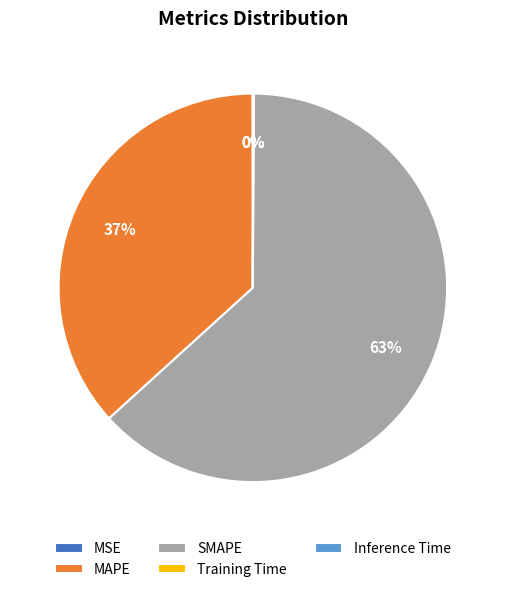

What is the majority slice?

SMAPE